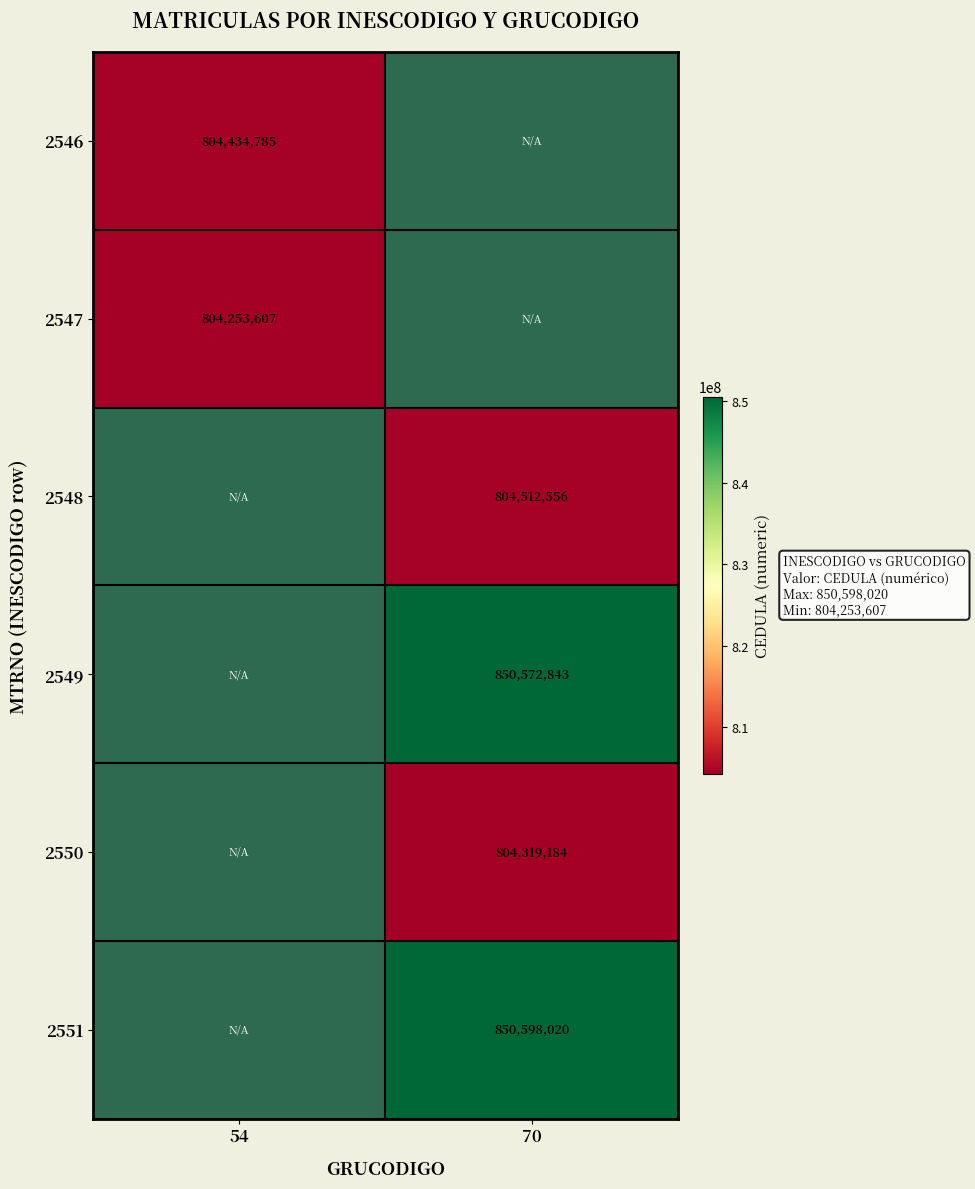

The 2550 series shows 1234548323 at 70. True or false?

False